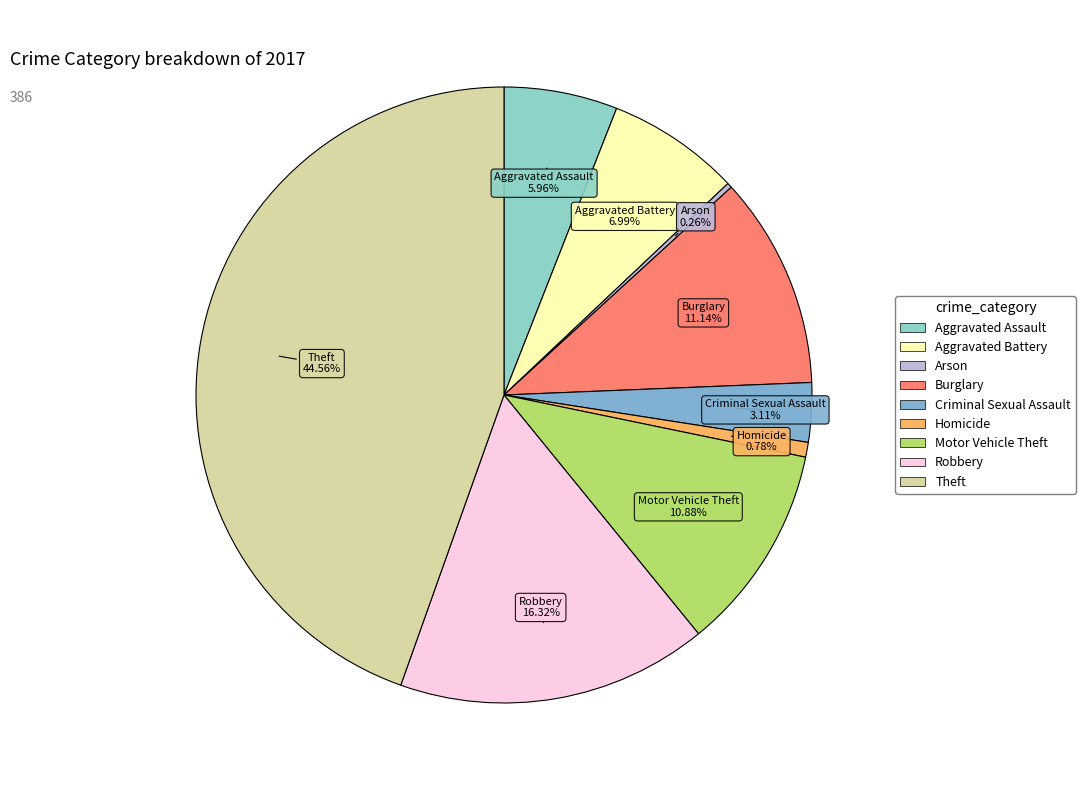

Is there any slice that represents more than half of the pie?

No